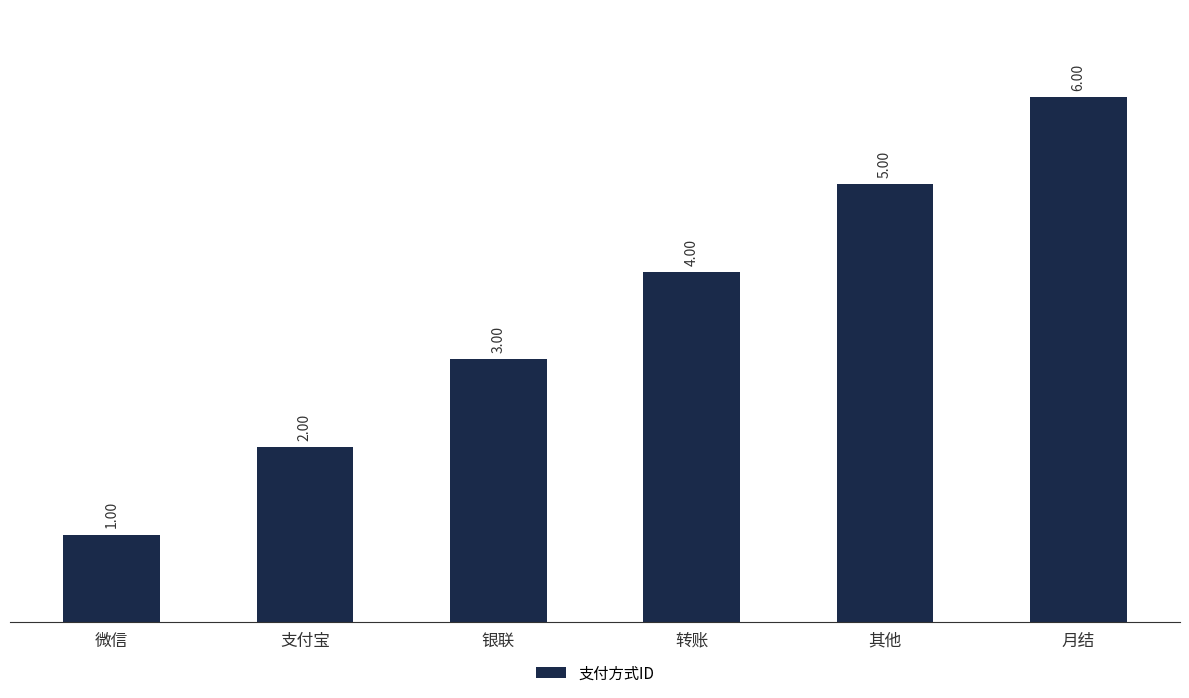

List the labels in order of value, largest first.

月结, 其他, 转账, 银联, 支付宝, 微信